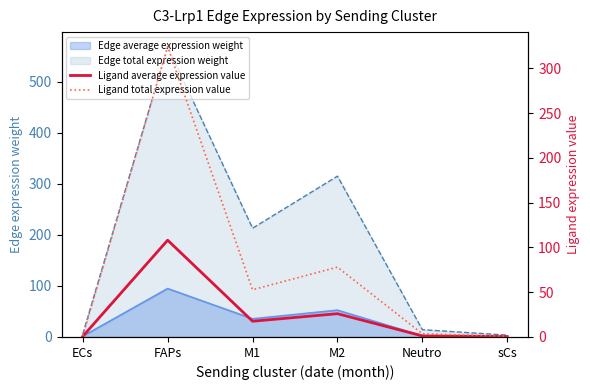

Count the number of categories in the chart.

6